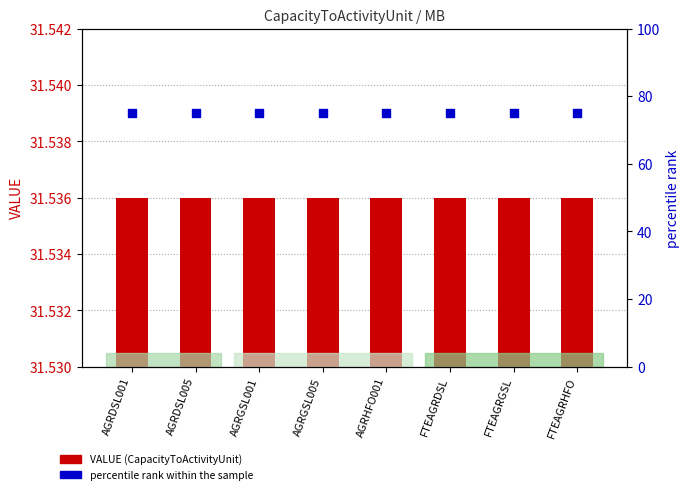

At how many categories does at least one series exceed 71?

8